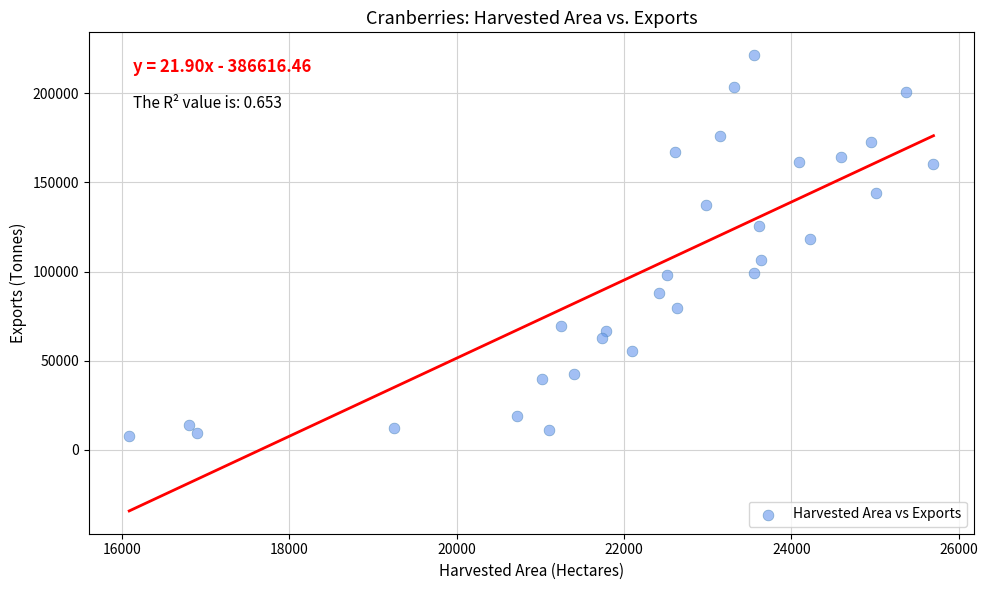

What Y value in the scatter plot is closest to 114546?

118404.8